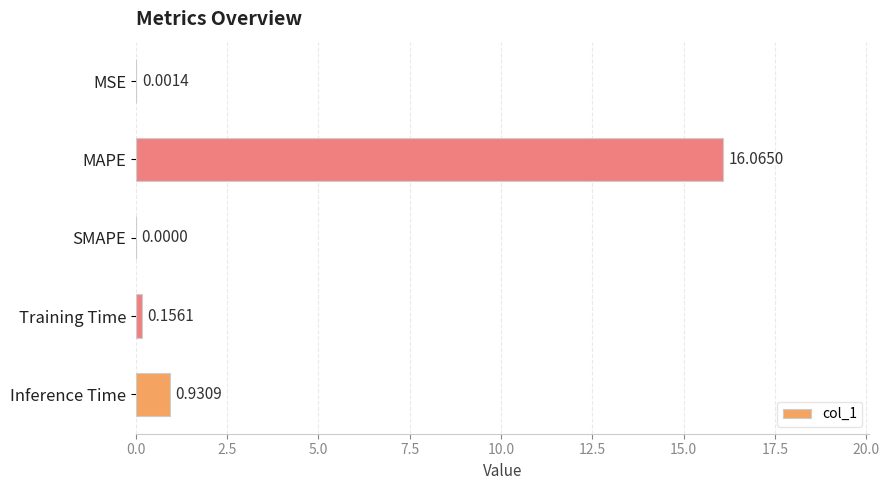

Where is the data nearest to the value 8?

Inference Time